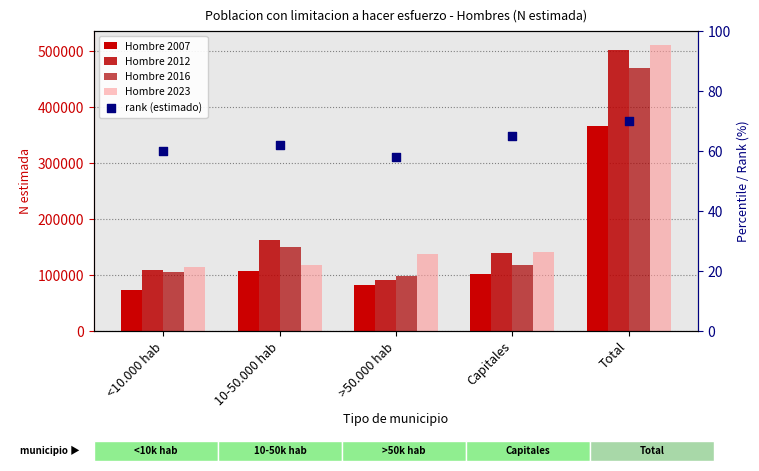

At how many categories does at least one series exceed 117877?

4